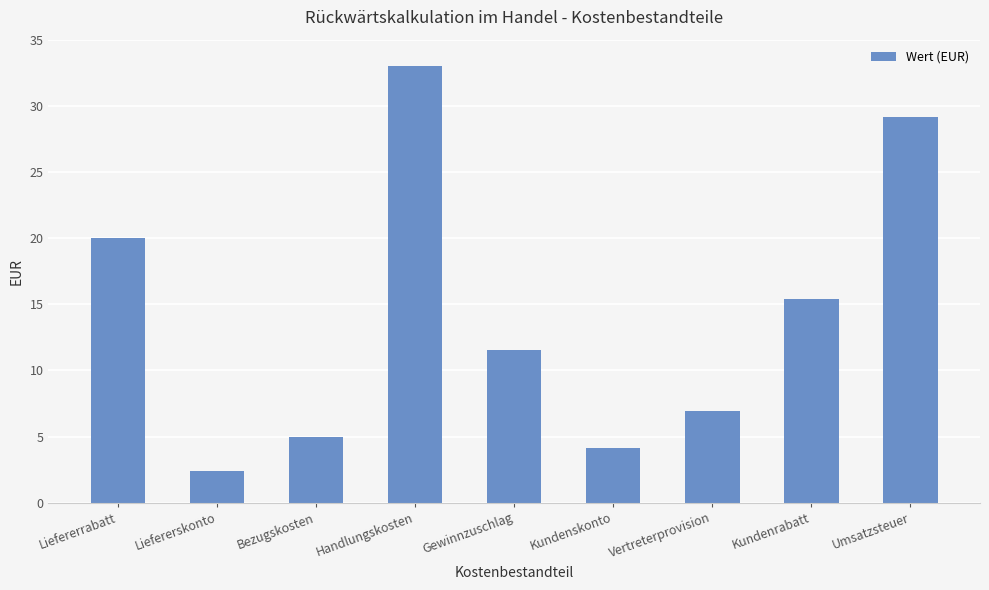

Reading left to right, transcribe all the data shown in this chart.

20.0	2.4	5.0	33.0	11.6	4.1	6.9	15.4	29.2